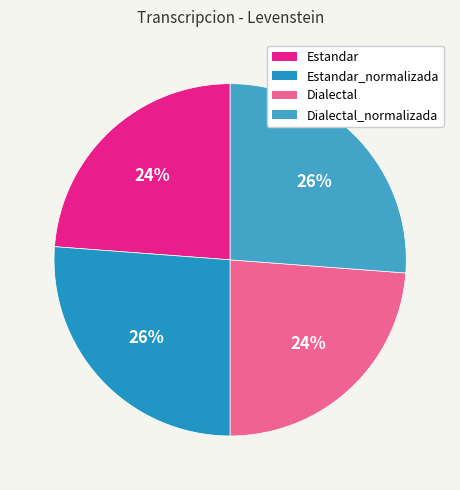

What is the ratio of the value at Estandar to the value at Dialectal?

1.0